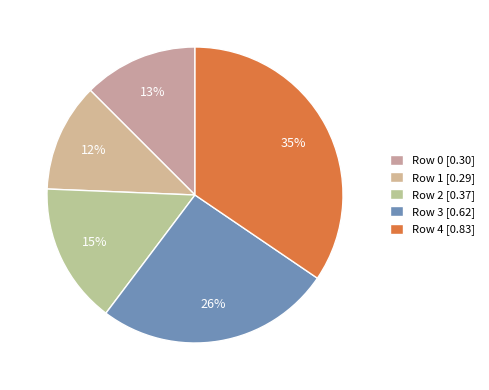

How many segments does this pie chart have?

5